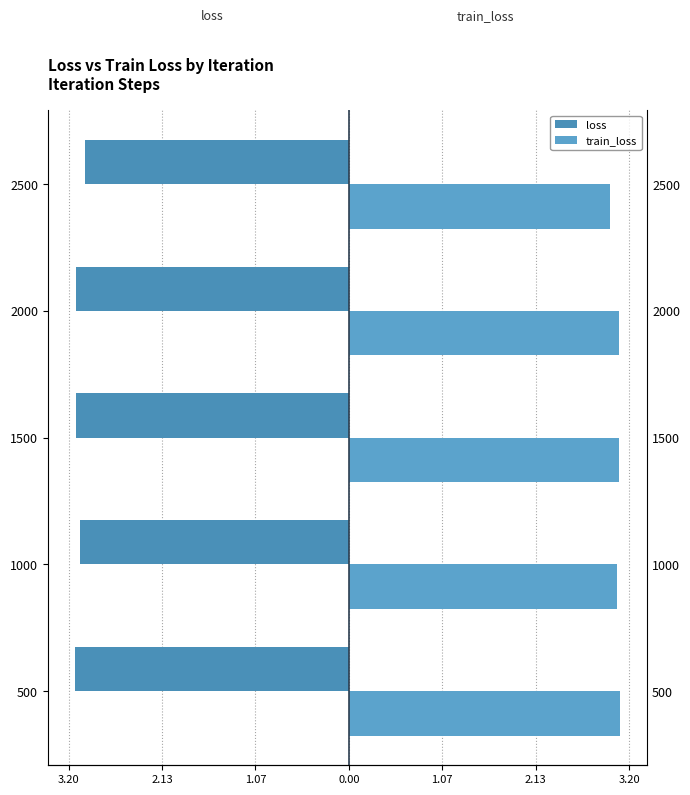

What are all the series names shown in the legend?

loss, train_loss